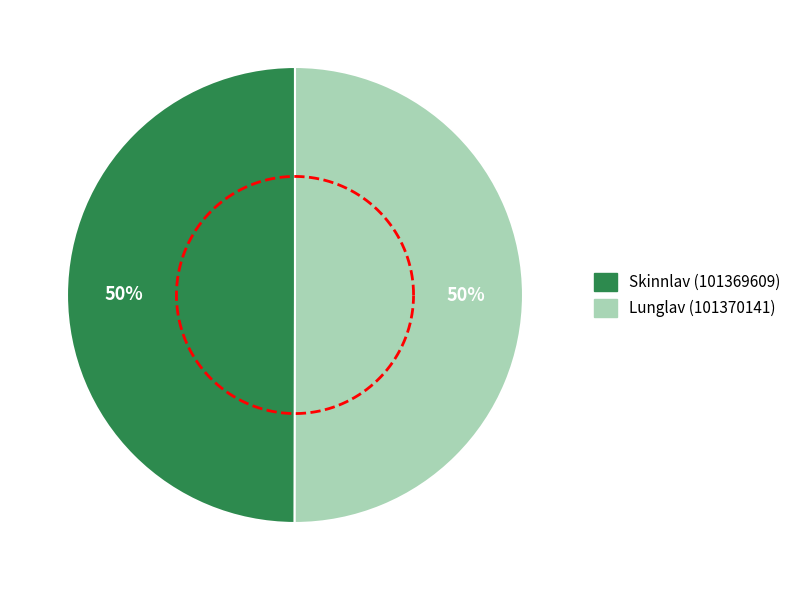

What percentage do Lunglav (101370141) and Skinnlav (101369609) together represent?

100.0%